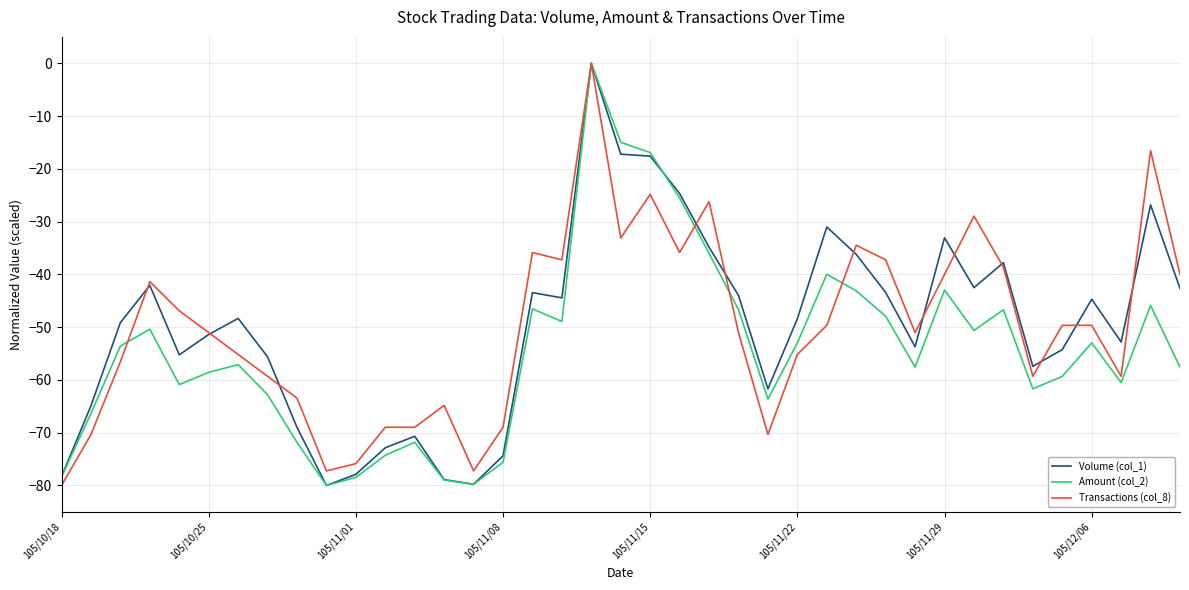

What is the minimum value for Volume (col_1)?

-80.0